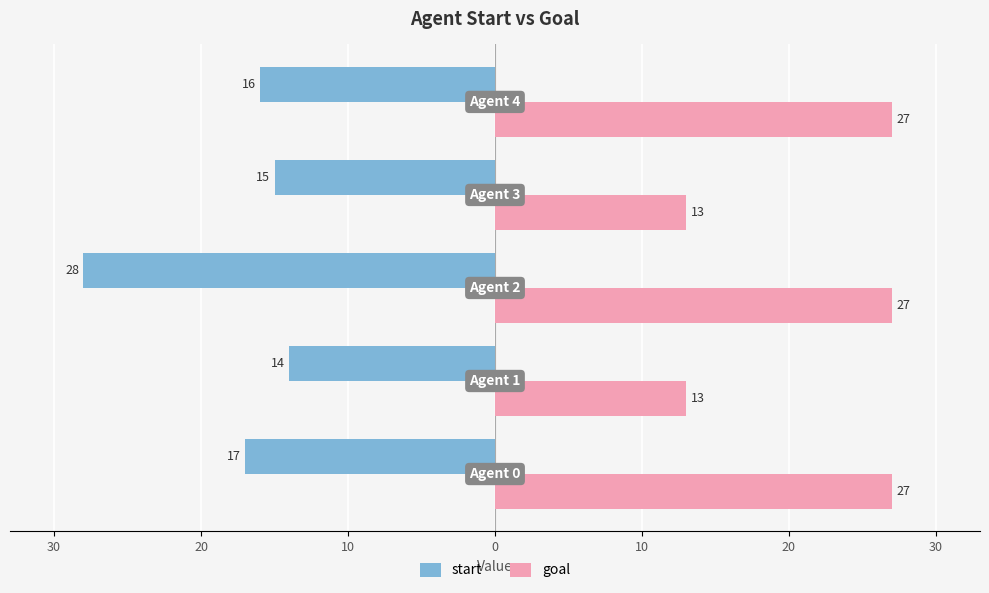

What is the value of the start bar at the 4th from the left?

-15